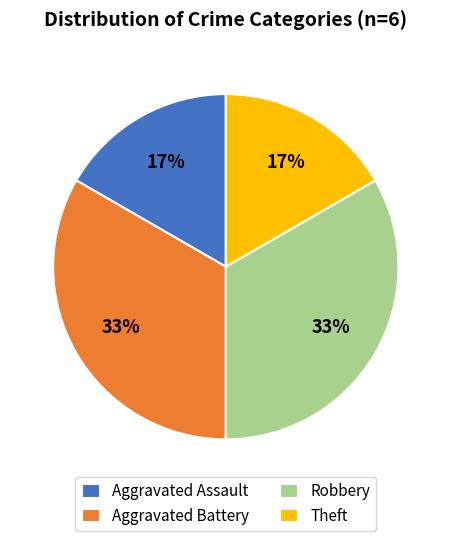

Combined, do Aggravated Battery and Robbery account for over 50%?

Yes